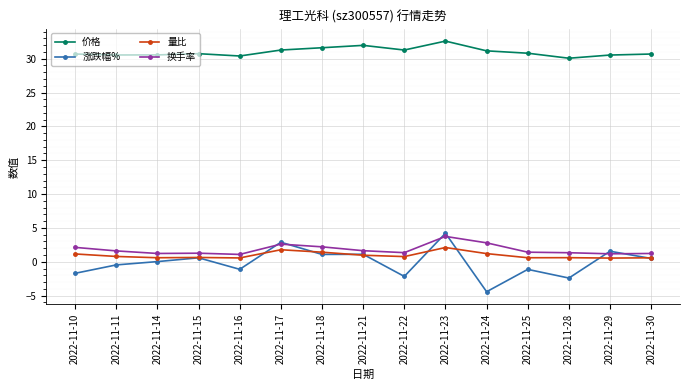

Is the value of 价格 at 2022-11-16 greater than the value of 换手率 at 2022-11-16?

Yes